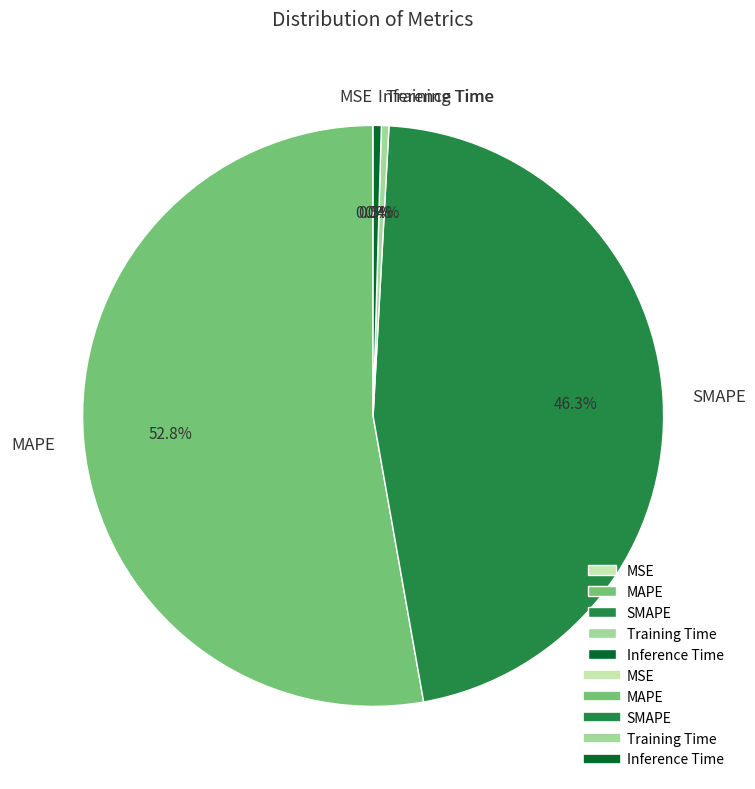

Which category has the biggest portion of the pie?

MAPE